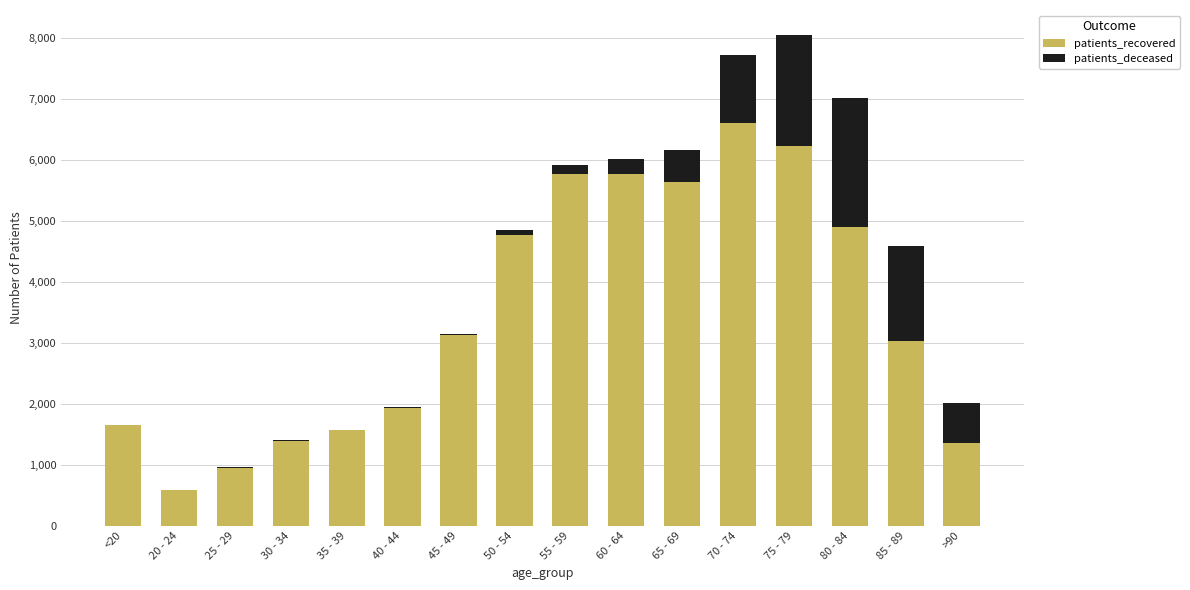

Count the number of data series in this chart.

2